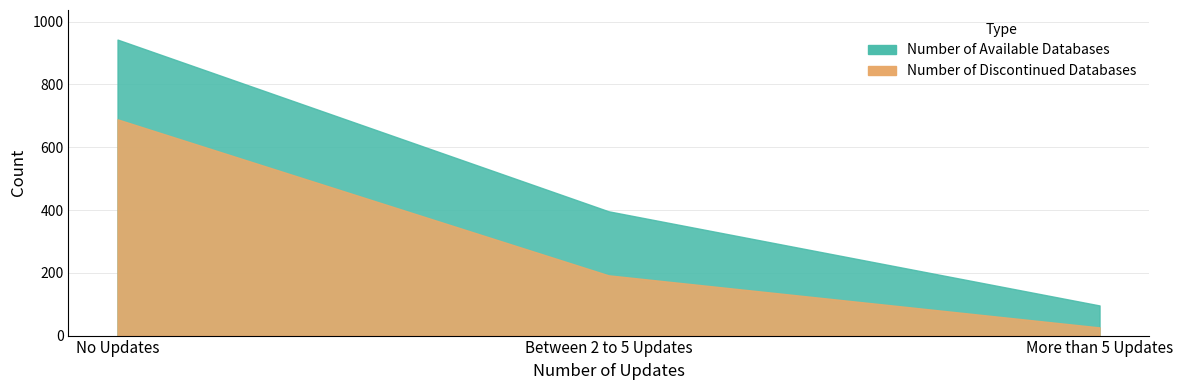

What is the difference between the Number of Available Databases values at Between 2 to 5 Updates and No Updates?

547